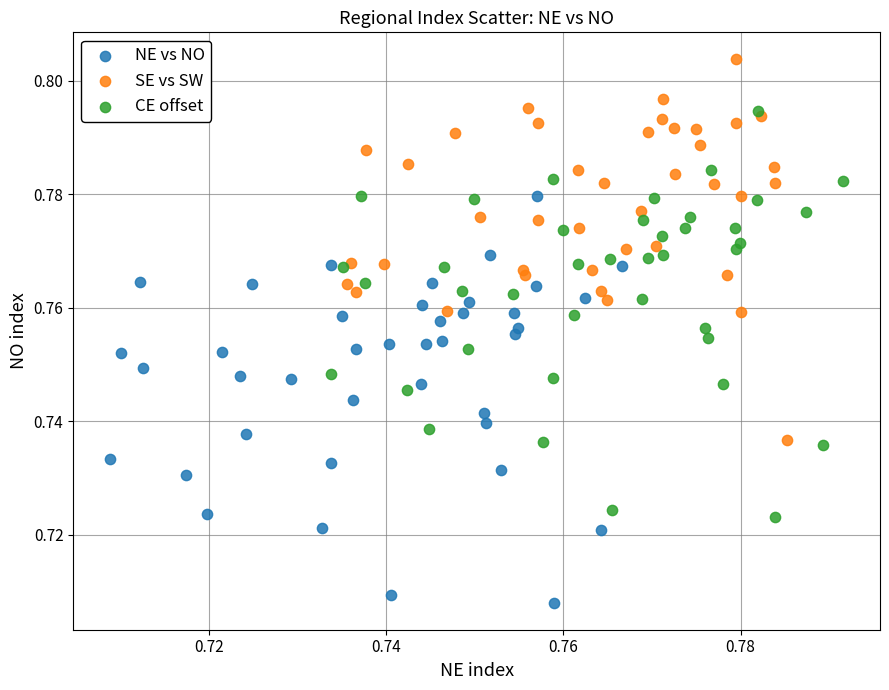

Which series reaches the maximum Y coordinate?

SE vs SW